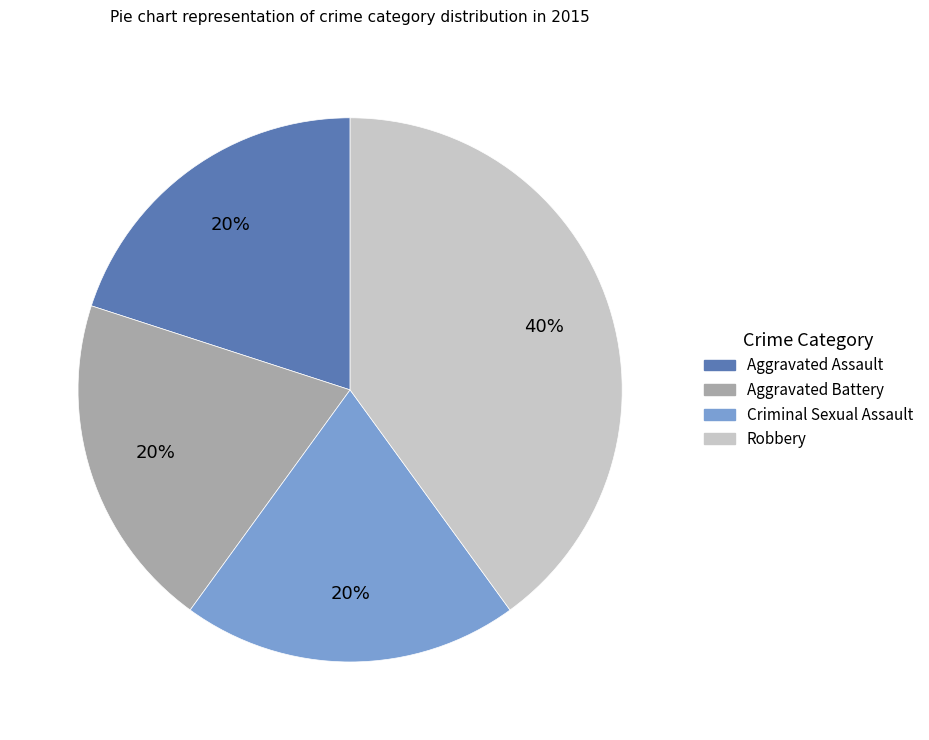

What percentage is the Aggravated Assault slice, to the nearest percent?

20%